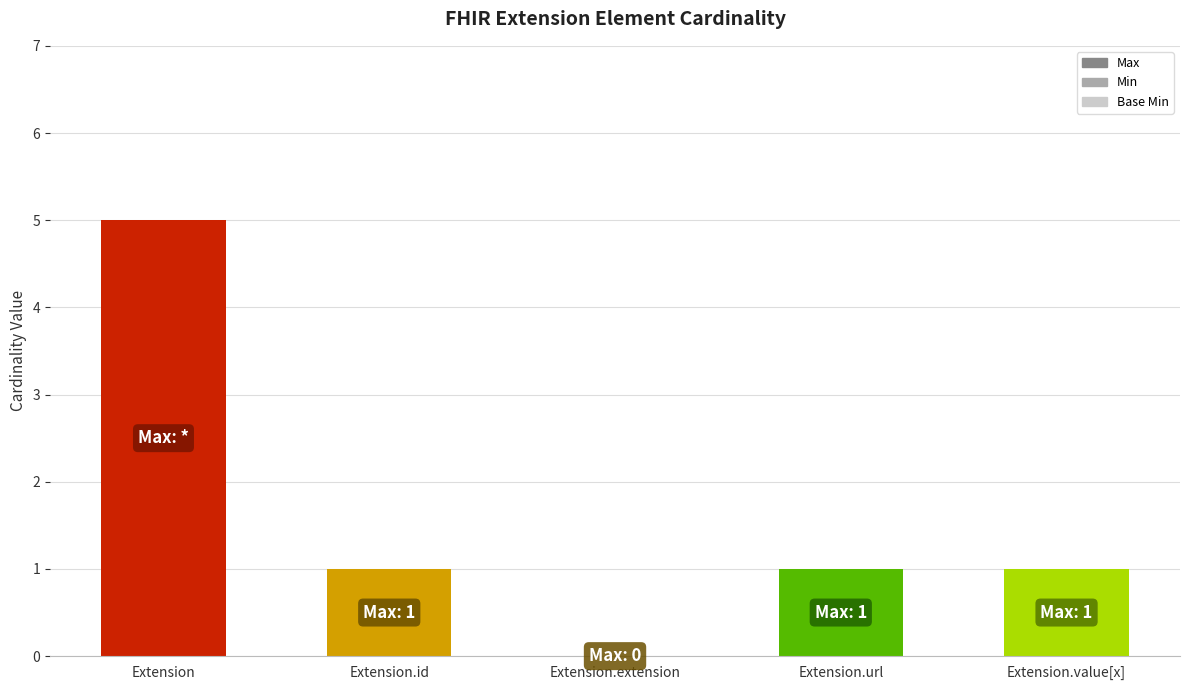

How many values are between 1 and 2?

3